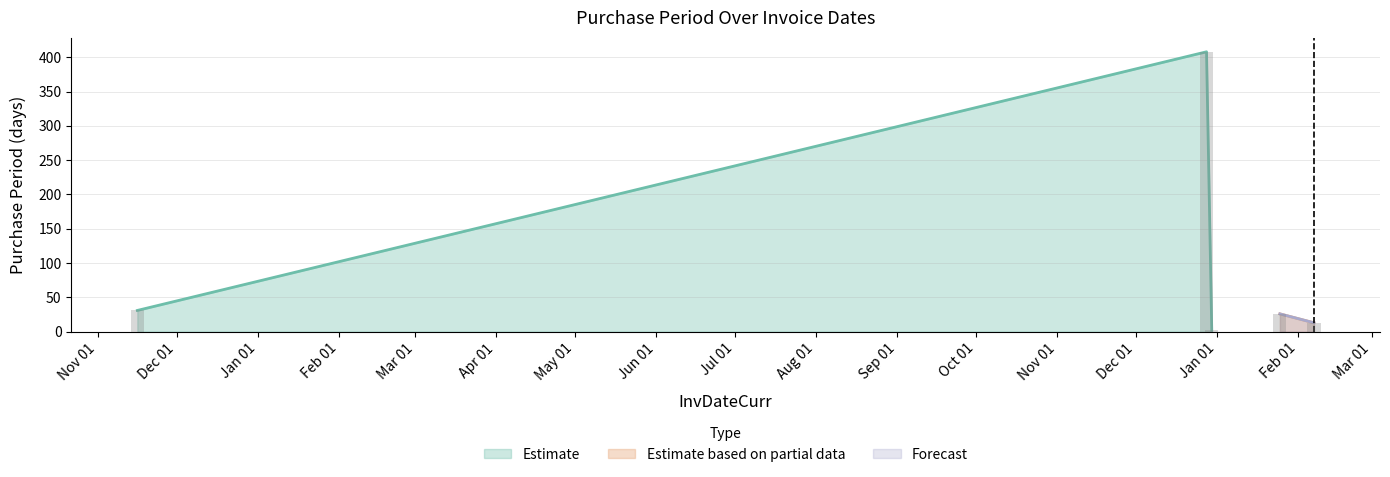

True or false: the data shows 22 at 2017-02-07.

False